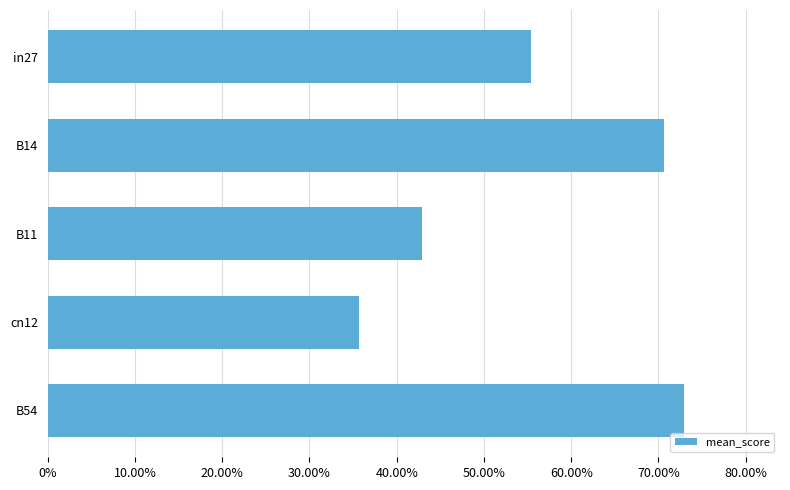

What is the smallest value displayed?

0.4